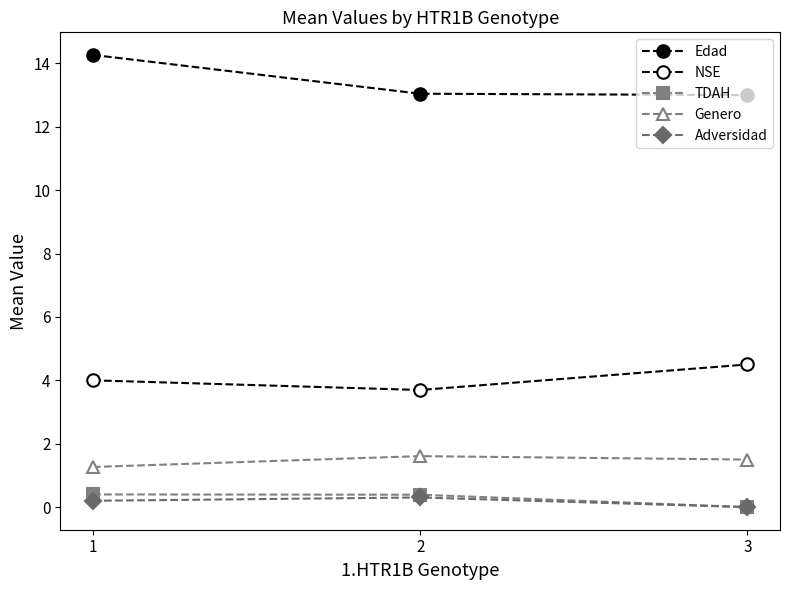

Which series has the largest total across all categories?

Edad